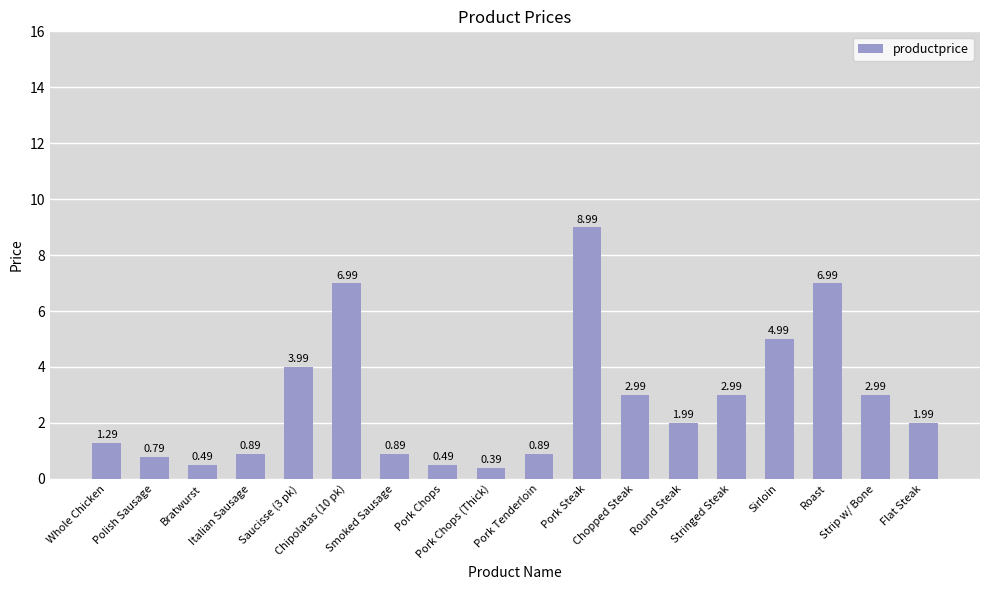

What is the difference between the maximum and minimum values?

8.6